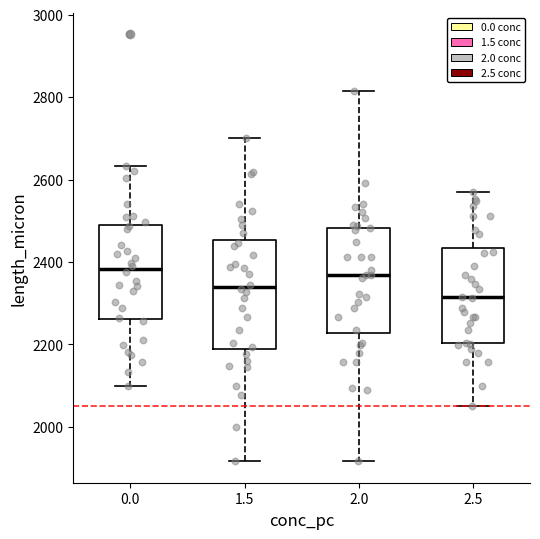

Reading left to right, transcribe this box plot: for each box, give where its median line is, the range the box spans, and where its two whiskers end, as read against the y-axis. The values are not printed on the chart, so give them approximately, as read against the axis.

0.0: median 2380, box 2260 to 2480, whiskers 2100 to 2640
1.5: median 2340, box 2180 to 2460, whiskers 1920 to 2700
2.0: median 2360, box 2220 to 2480, whiskers 1920 to 2820
2.5: median 2320, box 2200 to 2440, whiskers 2060 to 2560